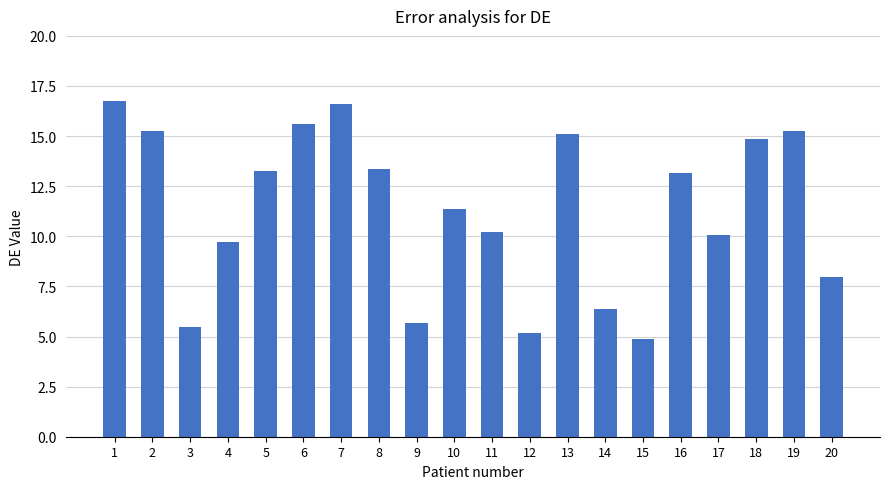

What is the smallest value displayed?

4.9